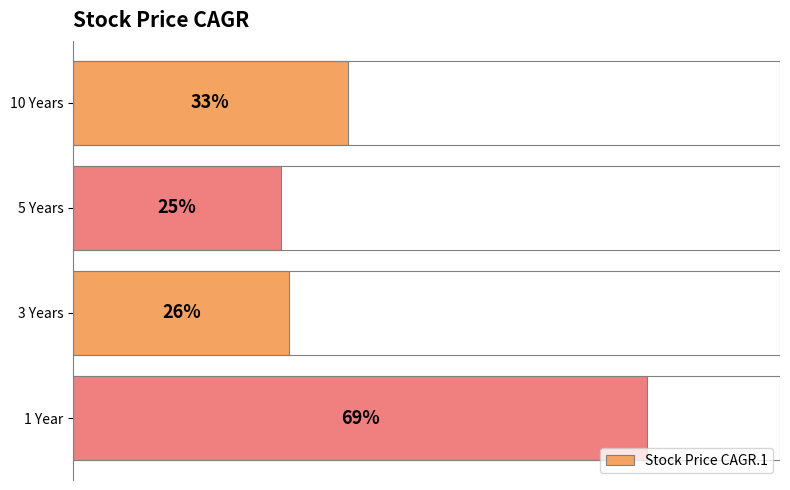

List the labels in order of value, largest first.

1 Year, 10 Years, 3 Years, 5 Years